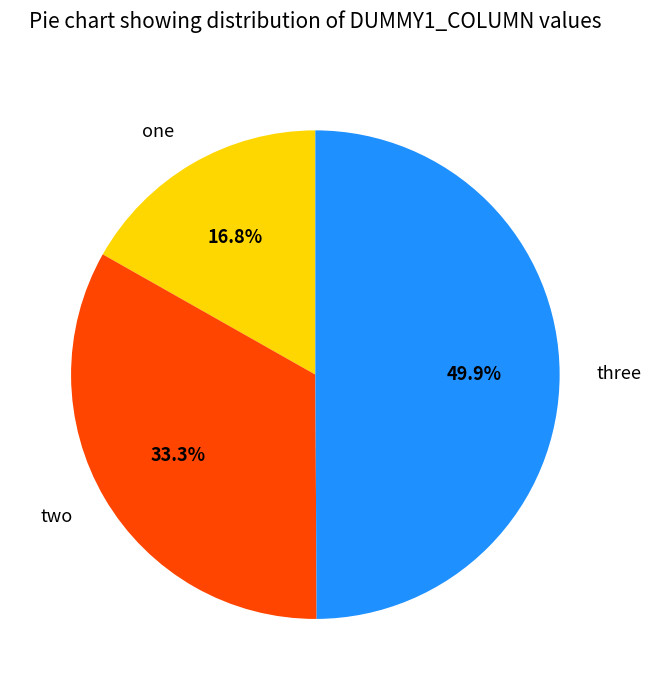

To the nearest percent, what percentage of the pie is two?

33%